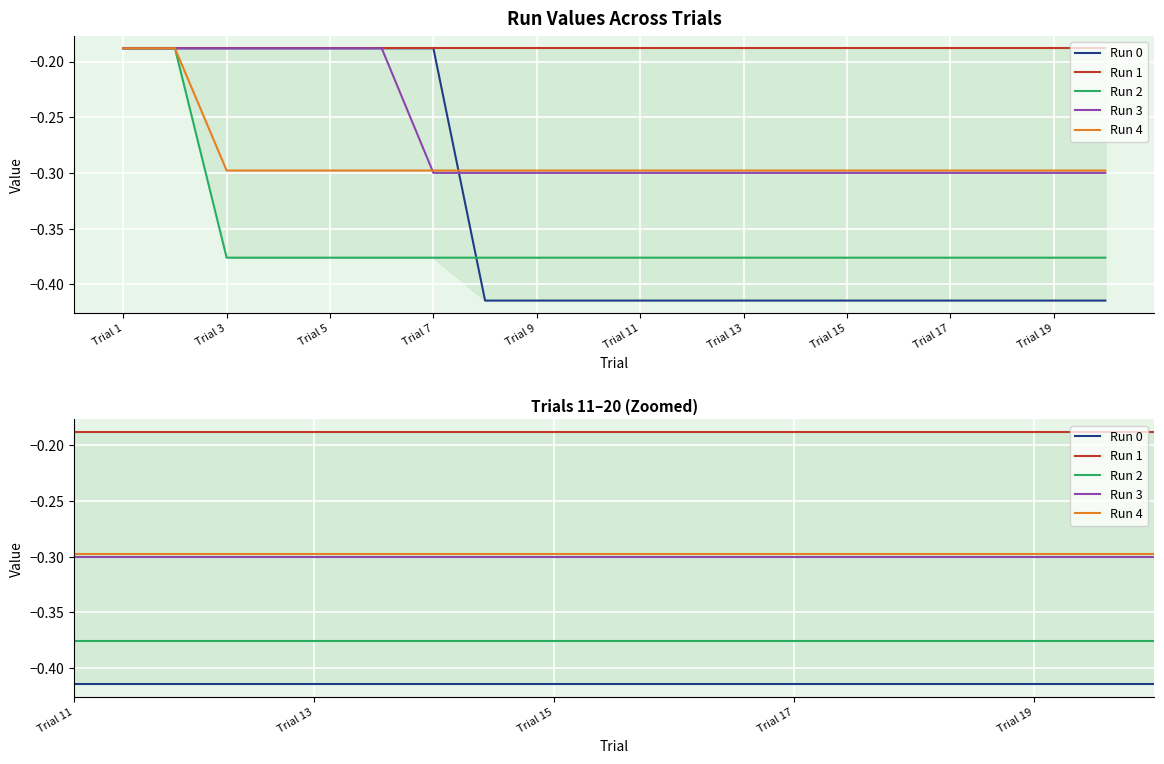

What is the value of the Run 1 point at the 13th from the left?

-0.2